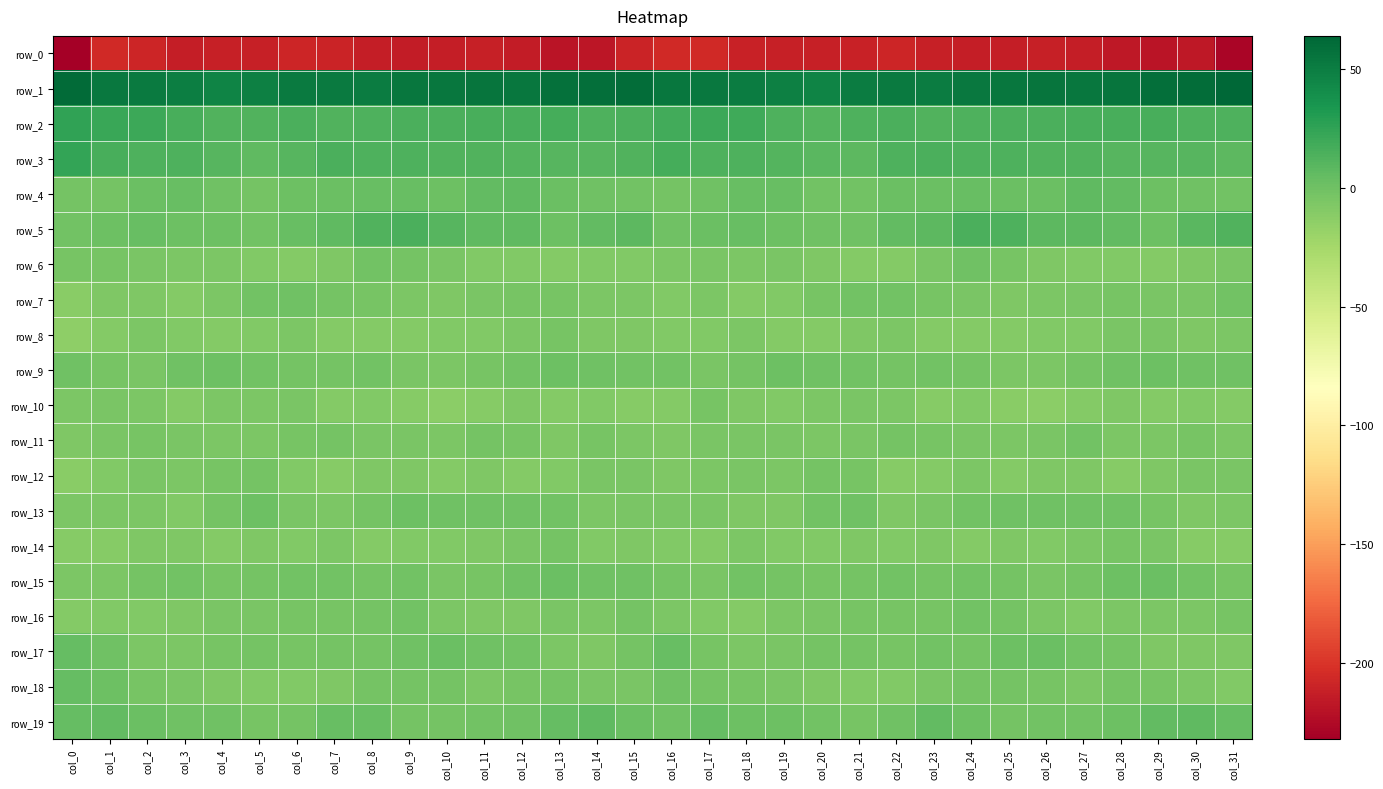

What is the average value of the row_19 series?

1.2